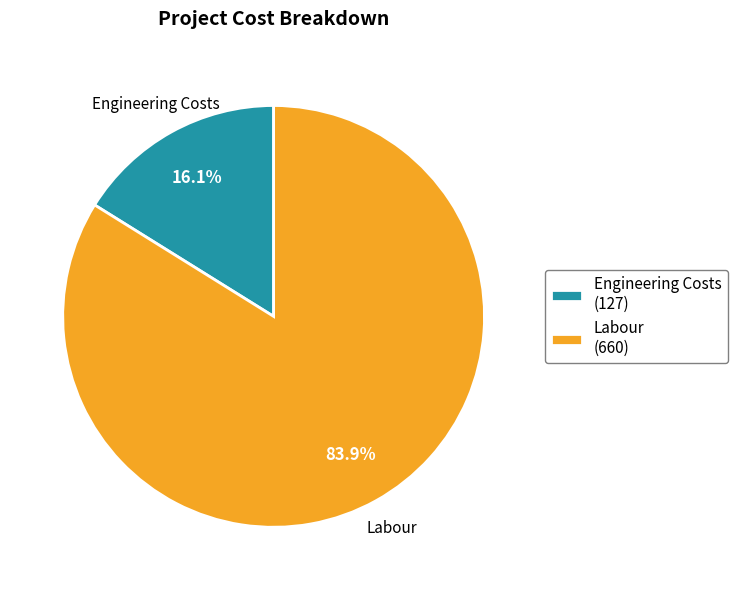

Rank the categories by value from lowest to highest.

Engineering Costs (127), Labour (660)